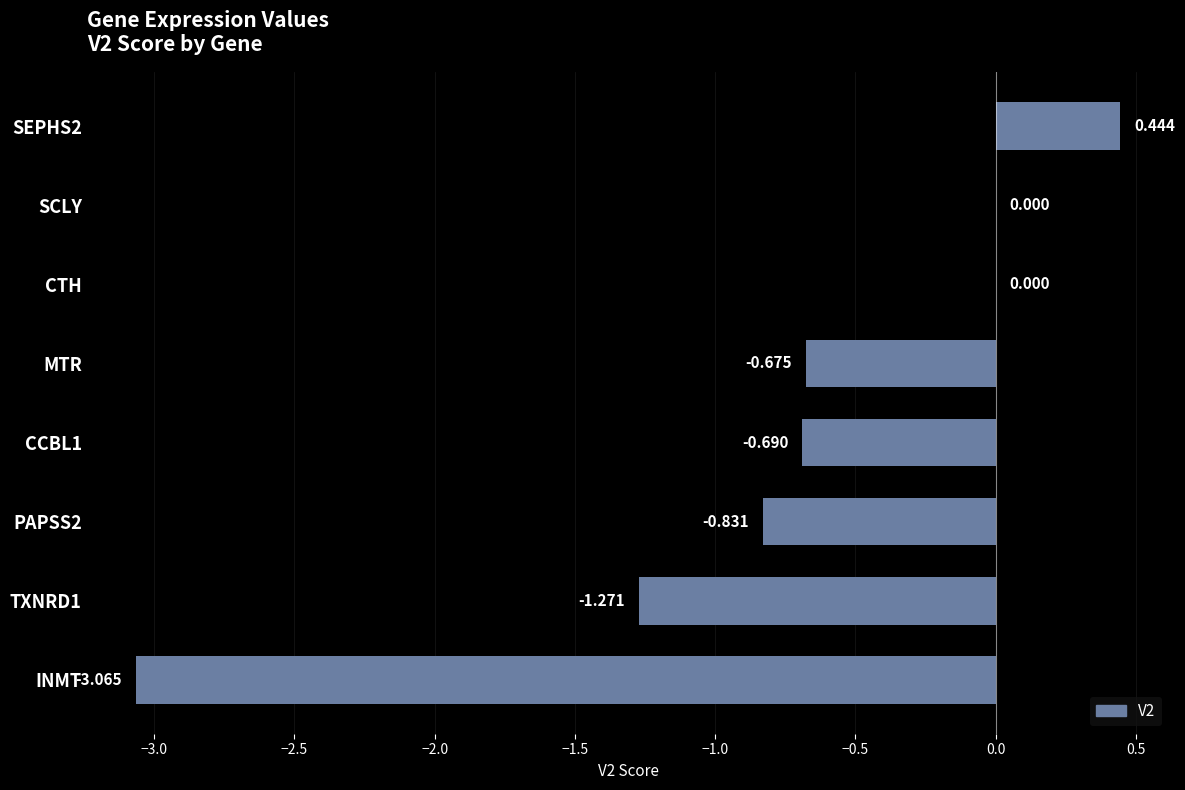

Which has a higher value, CCBL1 or CTH?

CTH